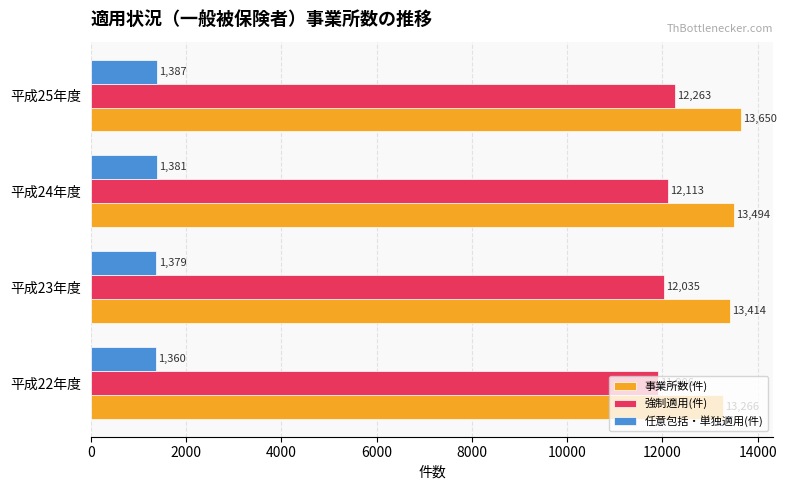

What is the sum of the 事業所数(件) values at 平成22年度 and 平成24年度?

26760